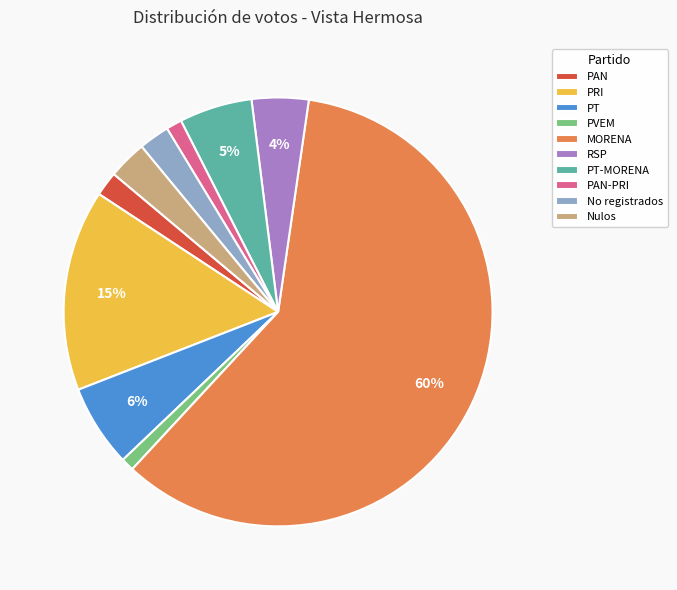

To the nearest percent, what percentage of the pie is PT-MORENA?

5%